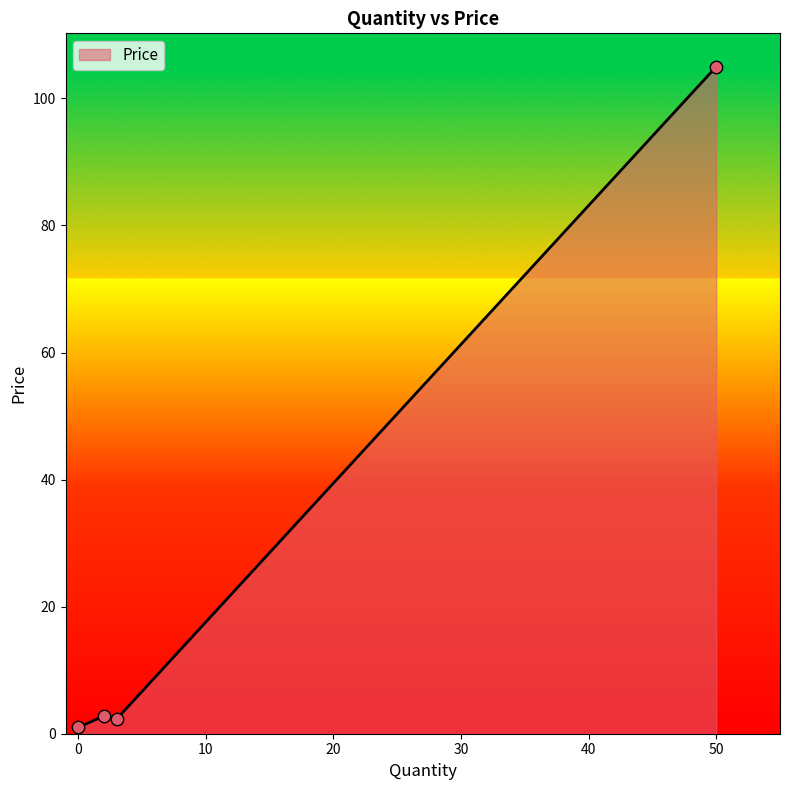

What is the maximum value shown in the chart?

105.0